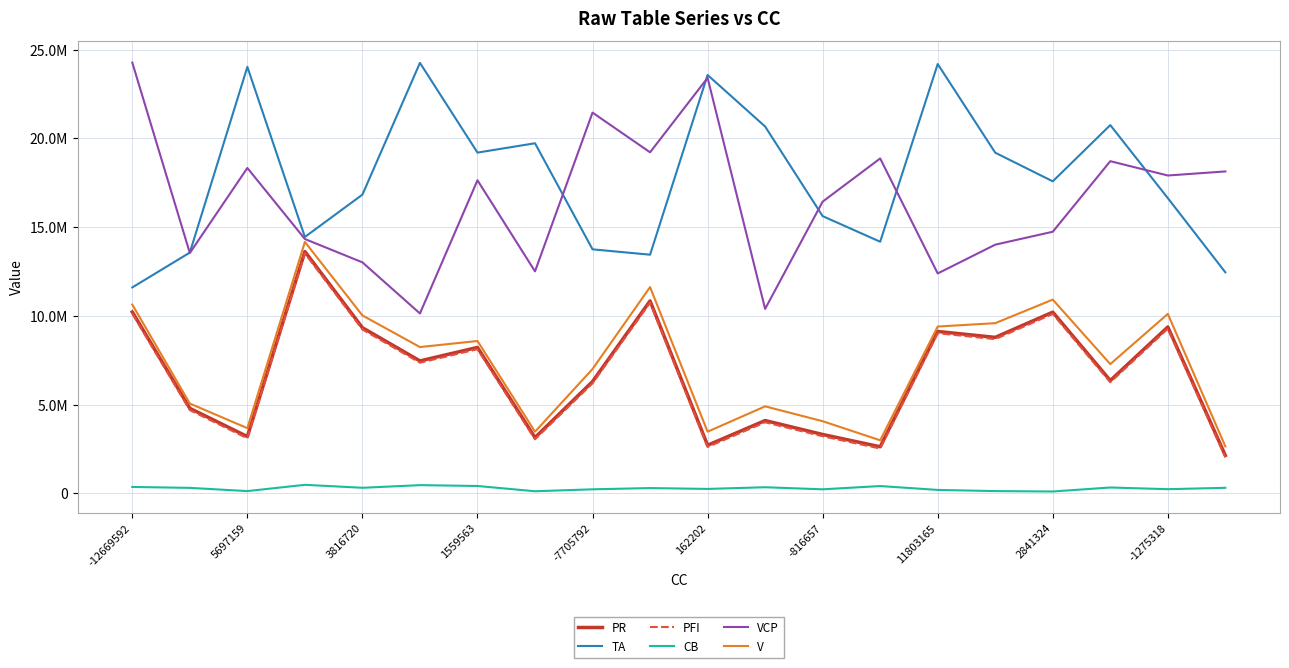

Is this an area chart (filled region under the line)?

No